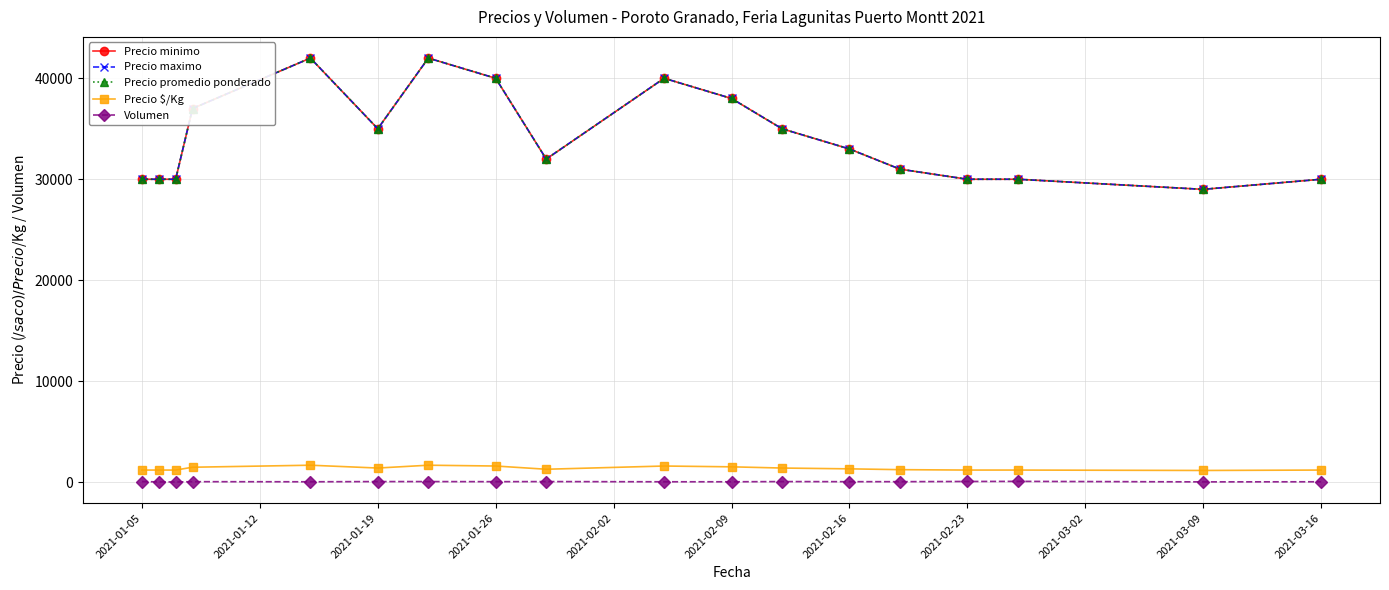

What is the smallest value displayed?

20